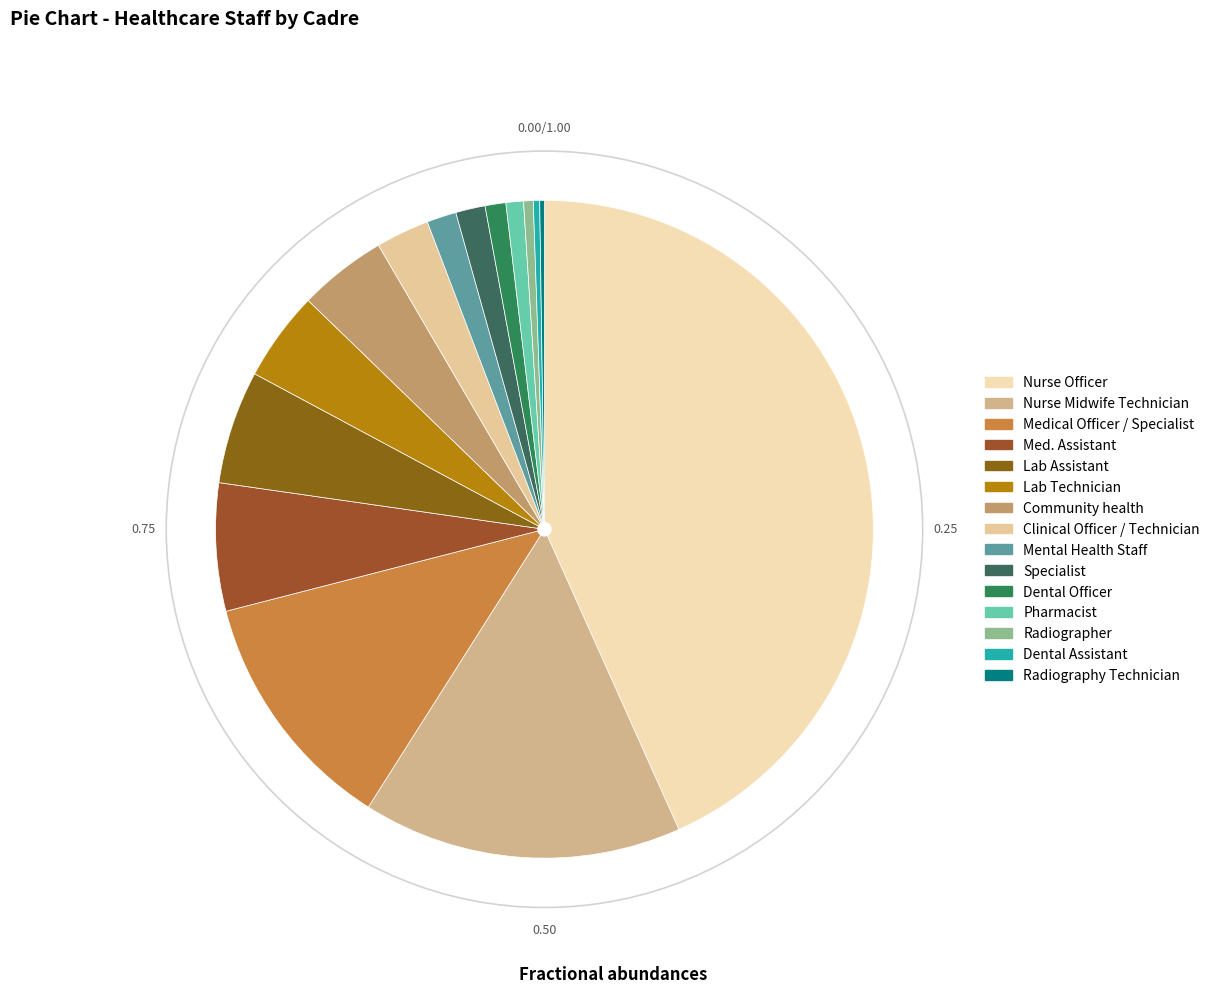

To the nearest percent, what is the combined percentage of Lab Technician and Dental Officer?

5%